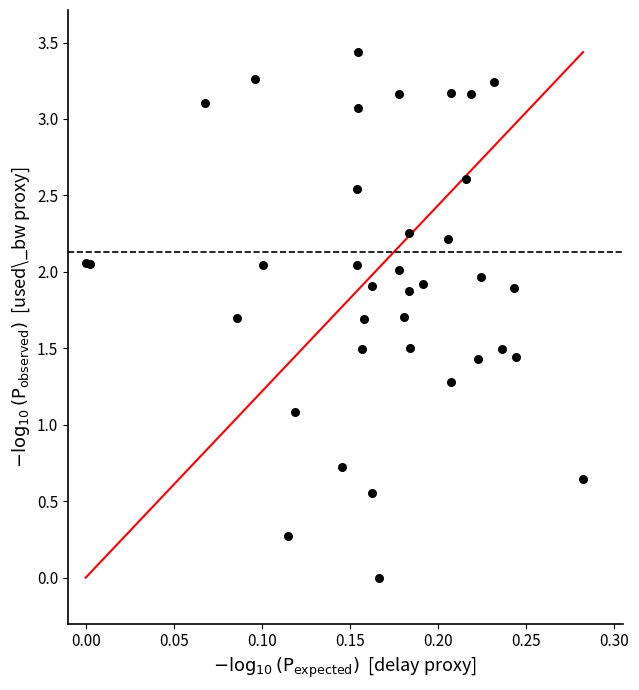

What Y value in the scatter plot is closest to 1?

1.1